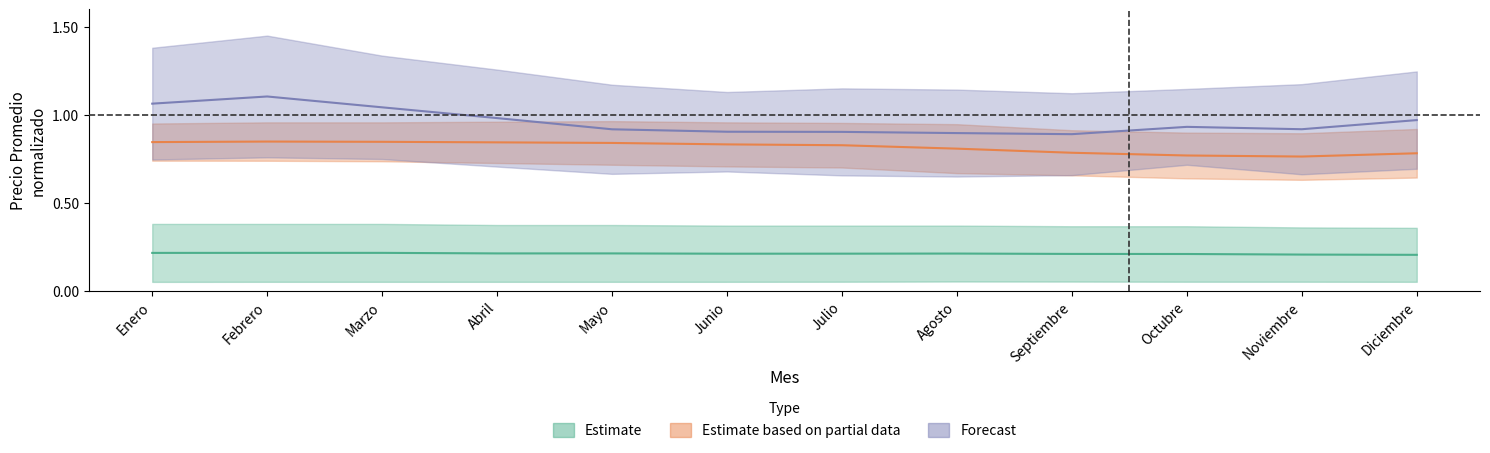

Reading left to right, extract all data points from this chart.

Arroz (grano largo): Enero=0.2	Febrero=0.2	Marzo=0.2	Abril=0.2	Mayo=0.2	Junio=0.2	Julio=0.2	Agosto=0.2	Septiembre=0.2	Octubre=0.2	Noviembre=0.2	Diciembre=0.2
Harina de trigo: Enero=0.8	Febrero=0.8	Marzo=0.8	Abril=0.8	Mayo=0.8	Junio=0.8	Julio=0.8	Agosto=0.8	Septiembre=0.8	Octubre=0.8	Noviembre=0.8	Diciembre=0.8
Carne de cerdo: Enero=1.1	Febrero=1.1	Marzo=1.0	Abril=1.0	Mayo=0.9	Junio=0.9	Julio=0.9	Agosto=0.9	Septiembre=0.9	Octubre=0.9	Noviembre=0.9	Diciembre=1.0